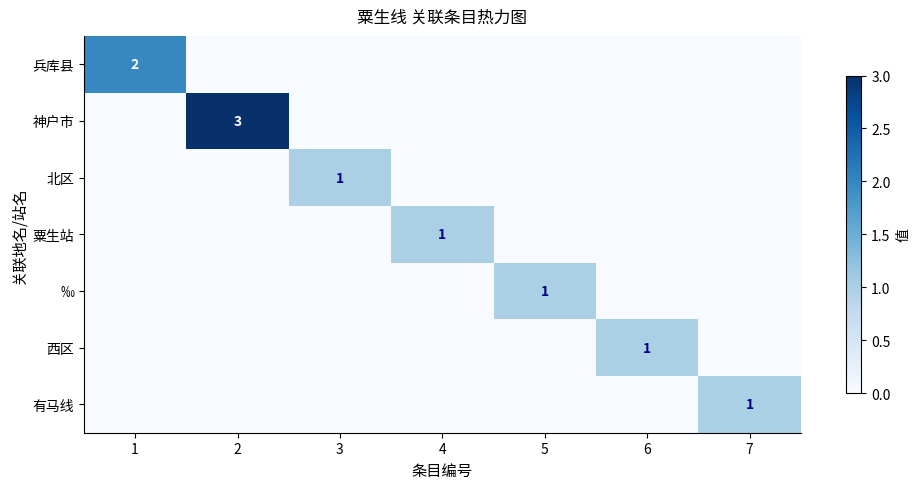

Is it true that 西区 equals 0 at 6?

False